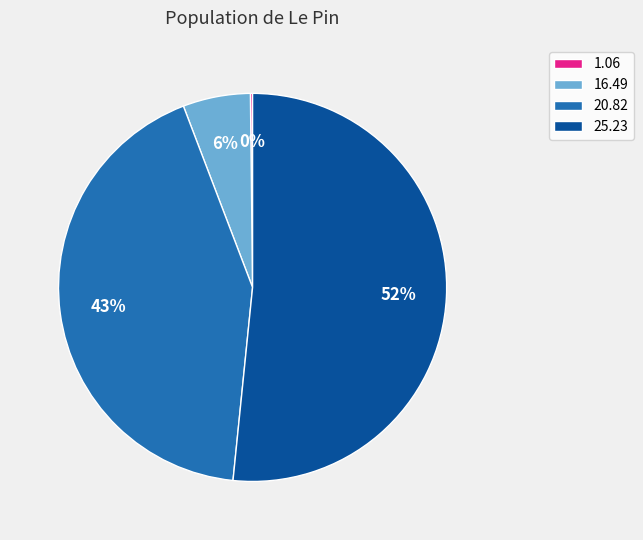

Which category has the biggest portion of the pie?

25.23